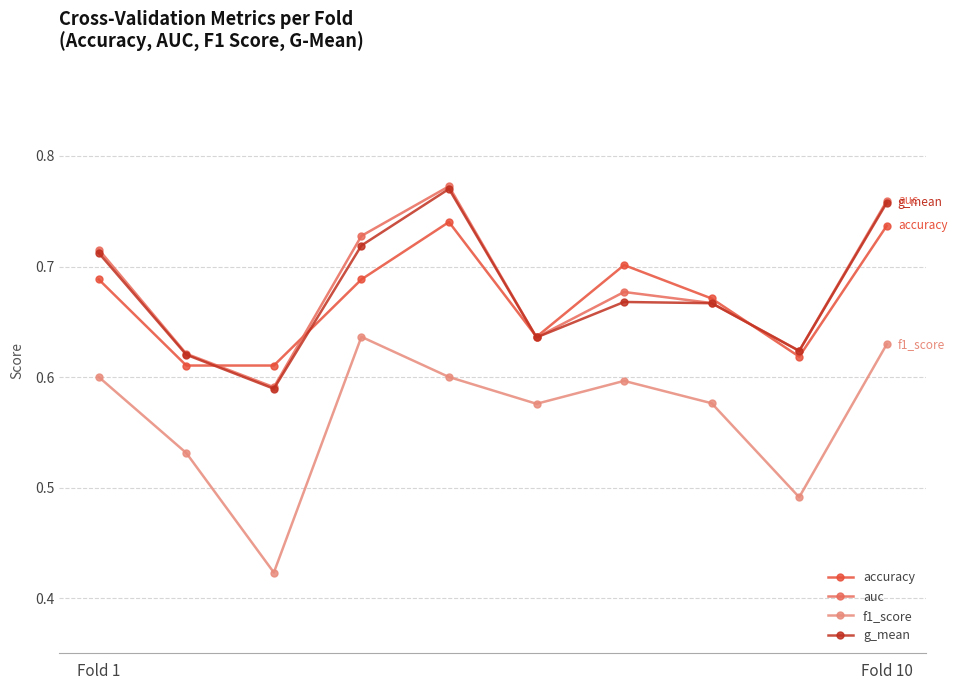

True or false: auc and f1_score intersect in this chart.

False